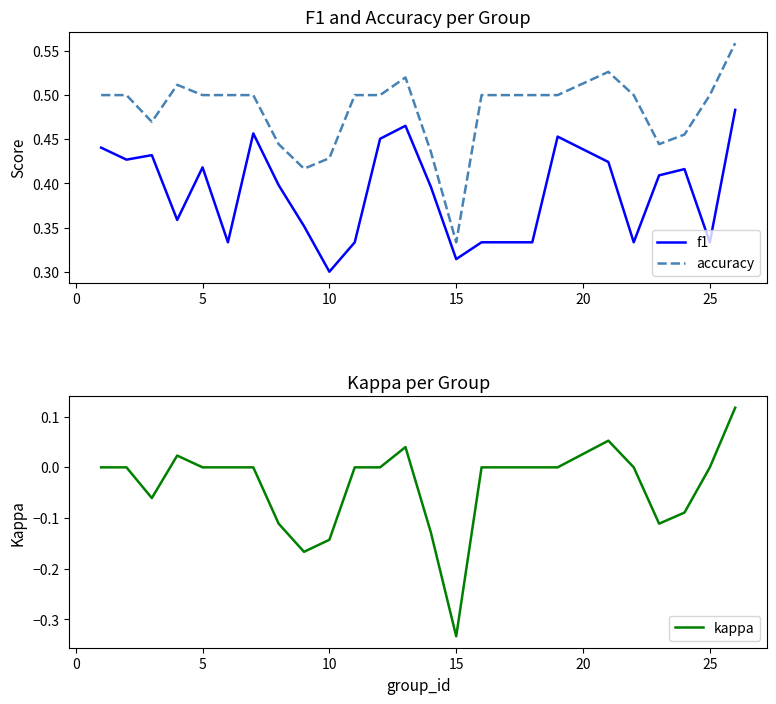

True or false: accuracy and f1 intersect in this chart.

False